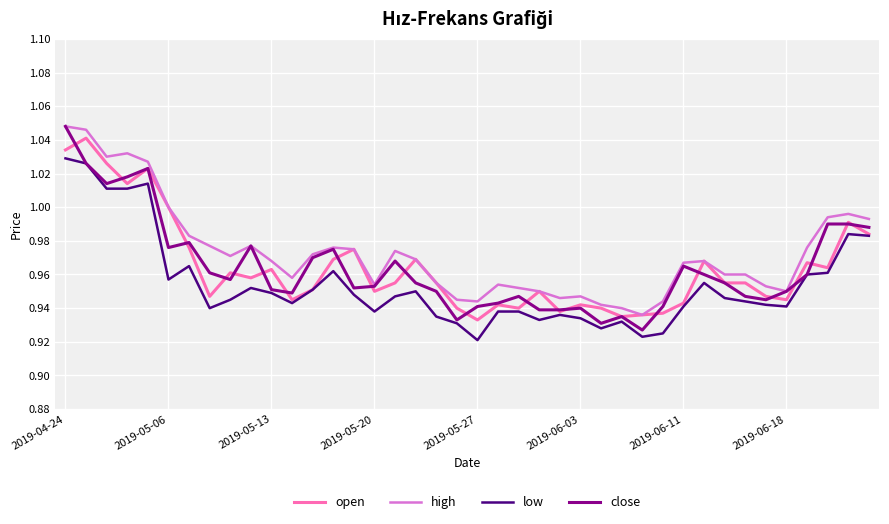

Which series has the largest range (max minus min)?

close